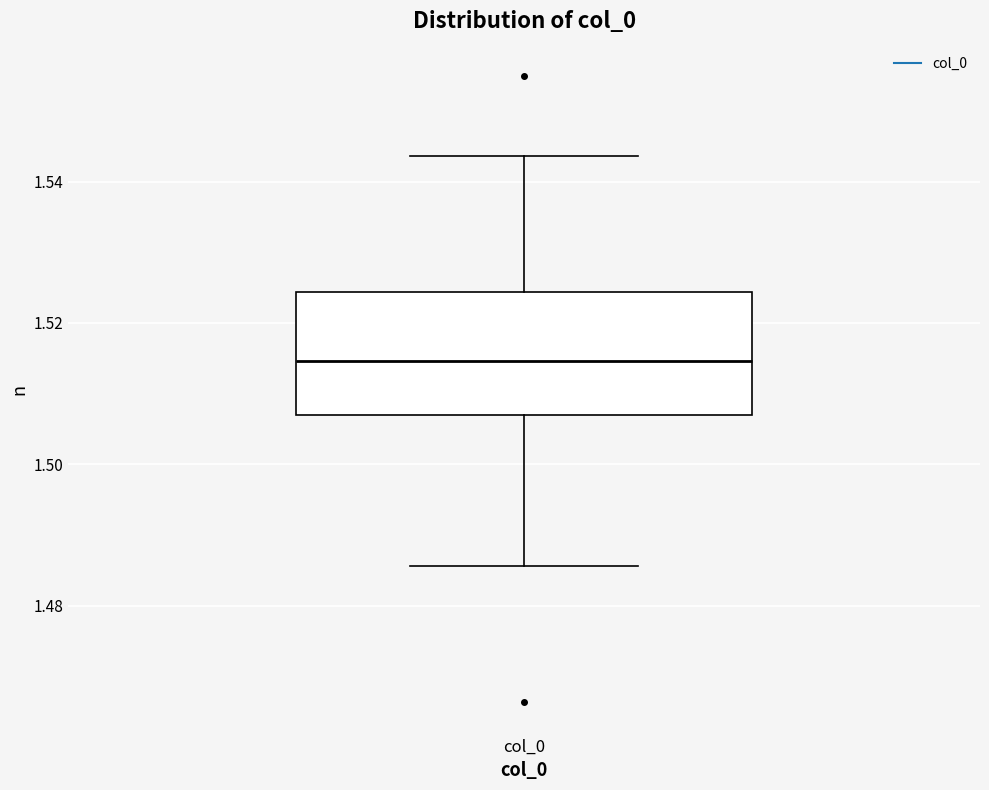

Transcribe this box plot: give where the median line is, the range the box spans, and where the two whiskers end, as read against the y-axis. The values are not printed on the chart, so give them approximately, as read against the axis.

median 1.514, box 1.506 to 1.524, whiskers 1.486 to 1.544